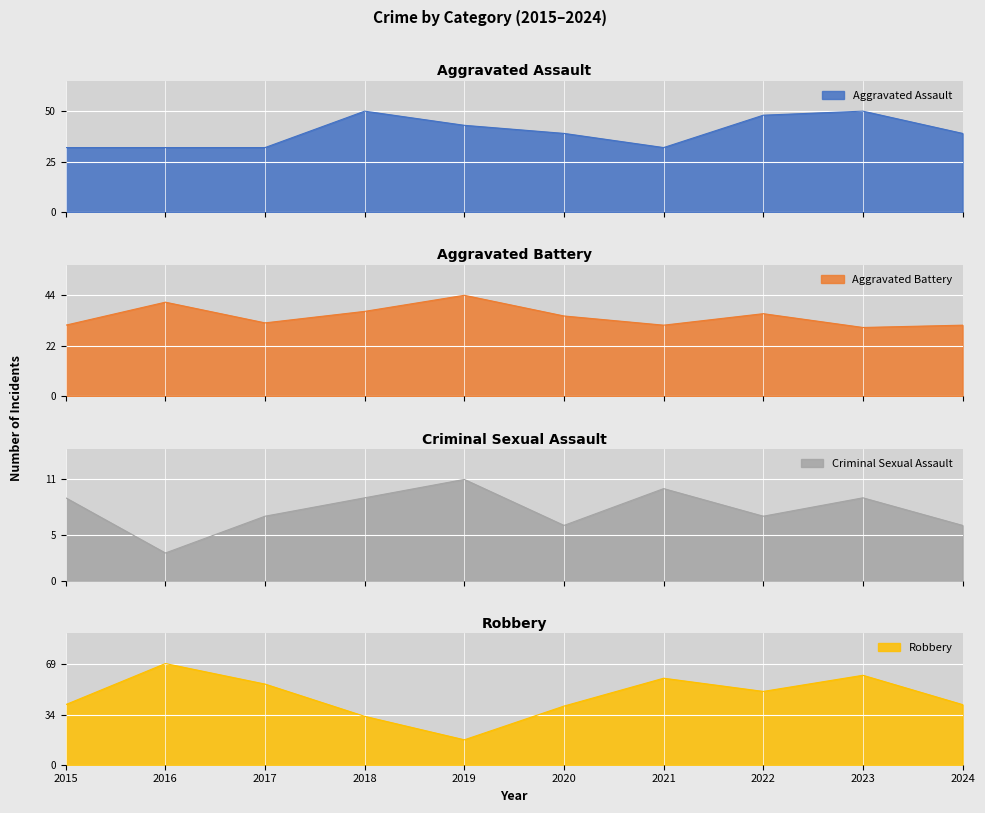

How many interior local peaks does the Criminal Sexual Assault series have?

3